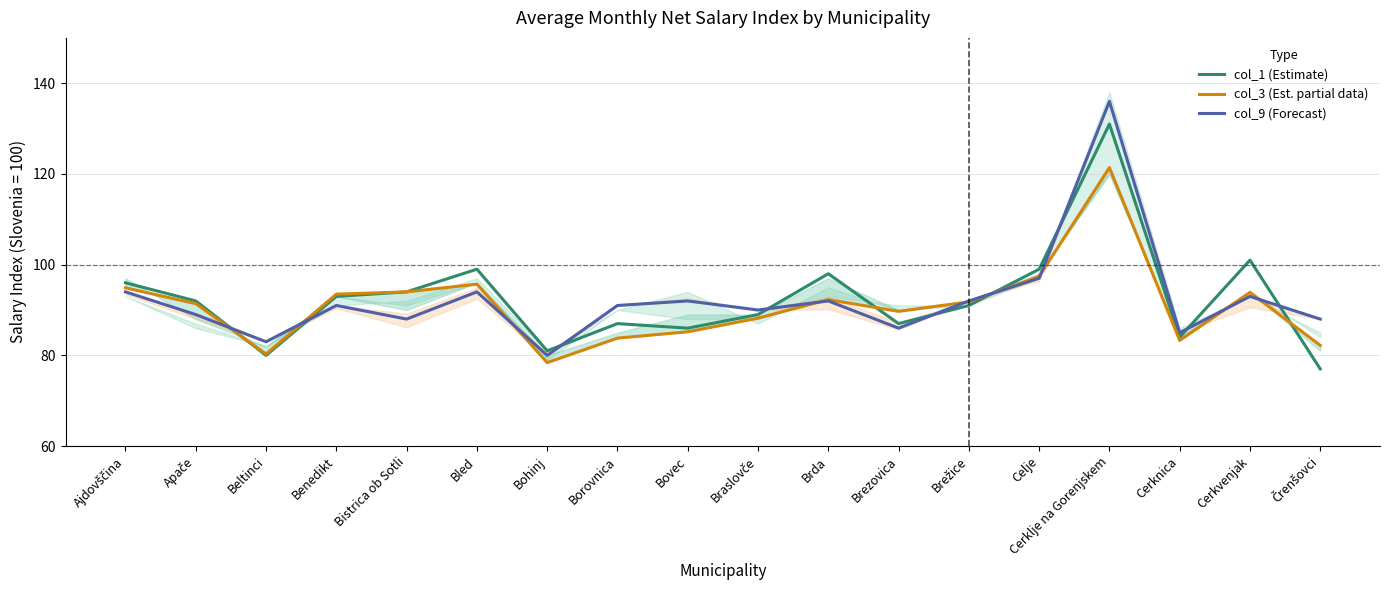

What is the smallest value displayed?

77.0